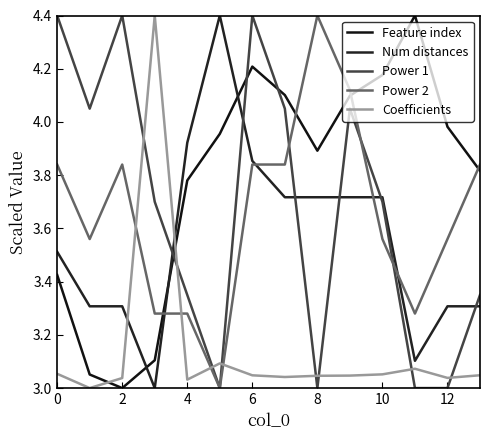

At how many categories does at least one series exceed 3?

14